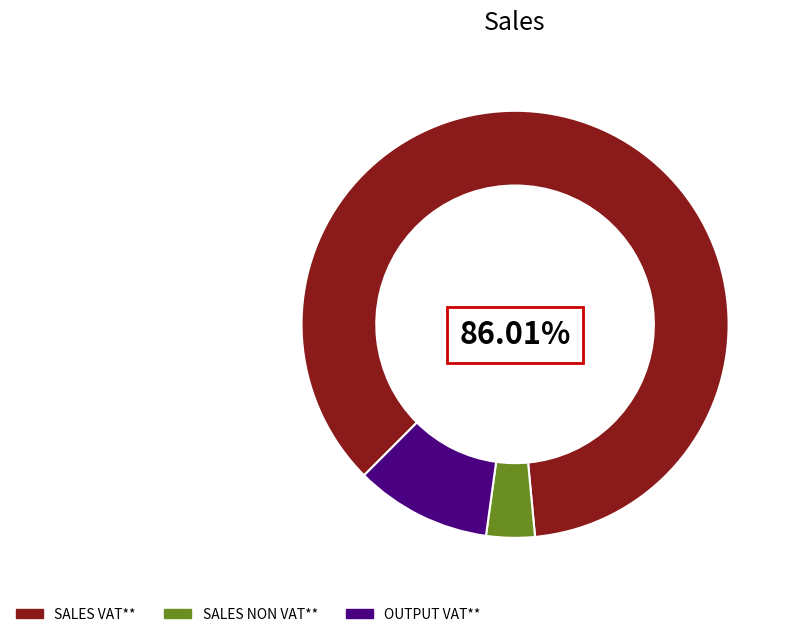

What percentage is the SALES VAT** slice, to the nearest percent?

86%